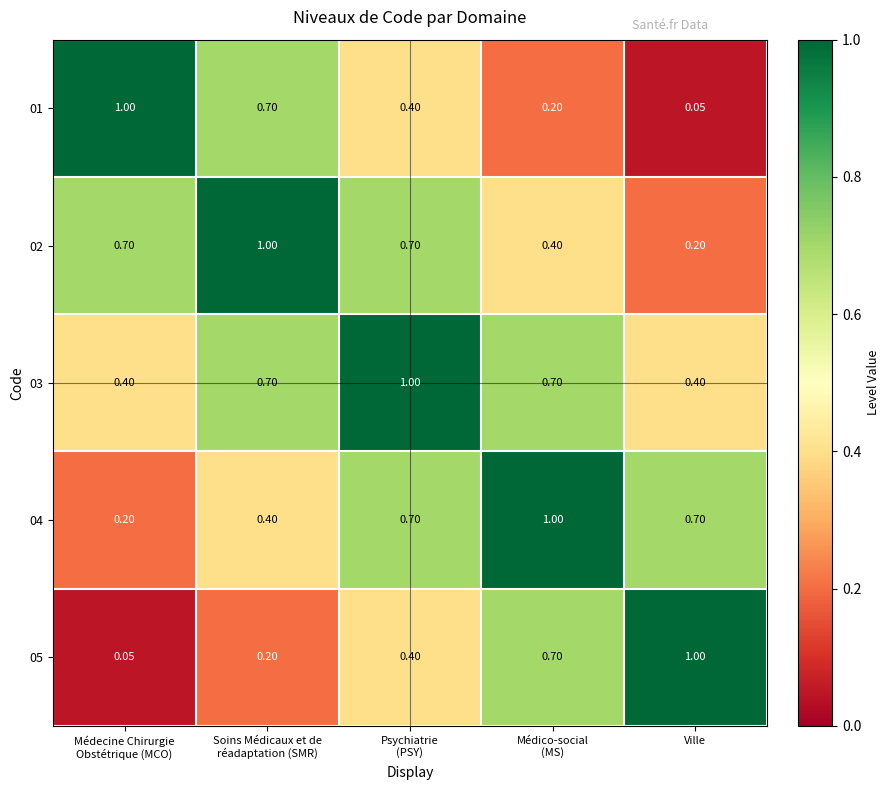

How many distinct data groups are displayed?

5